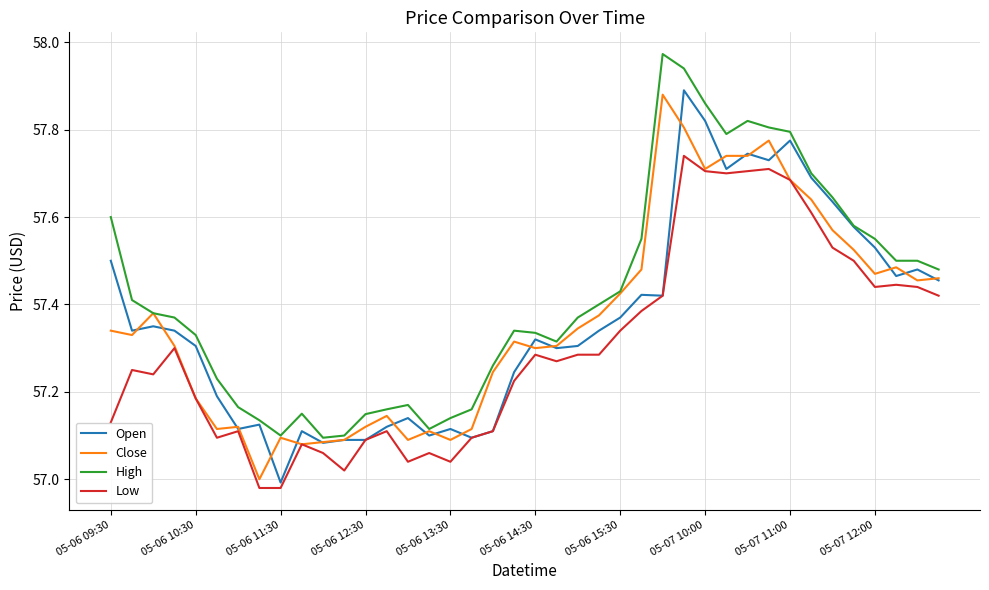

Does the chart display data point markers on the line(s)?

No